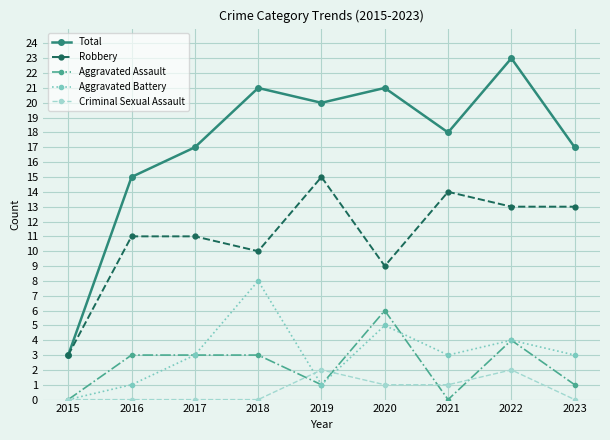

How many lines are shown in the chart?

5